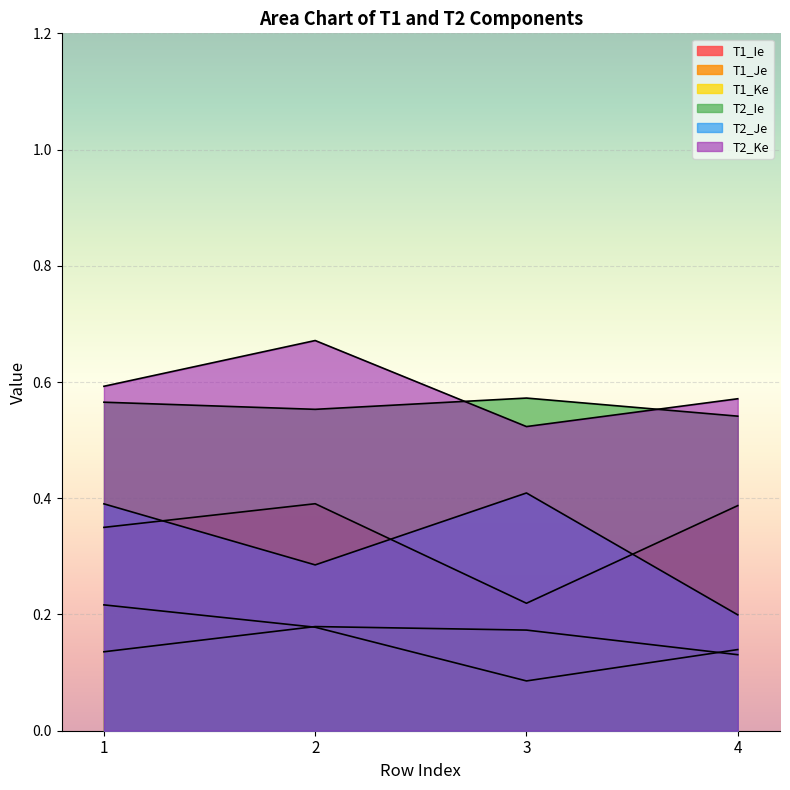

Rank the categories by T2_Ie value from lowest to highest.

4, 2, 1, 3